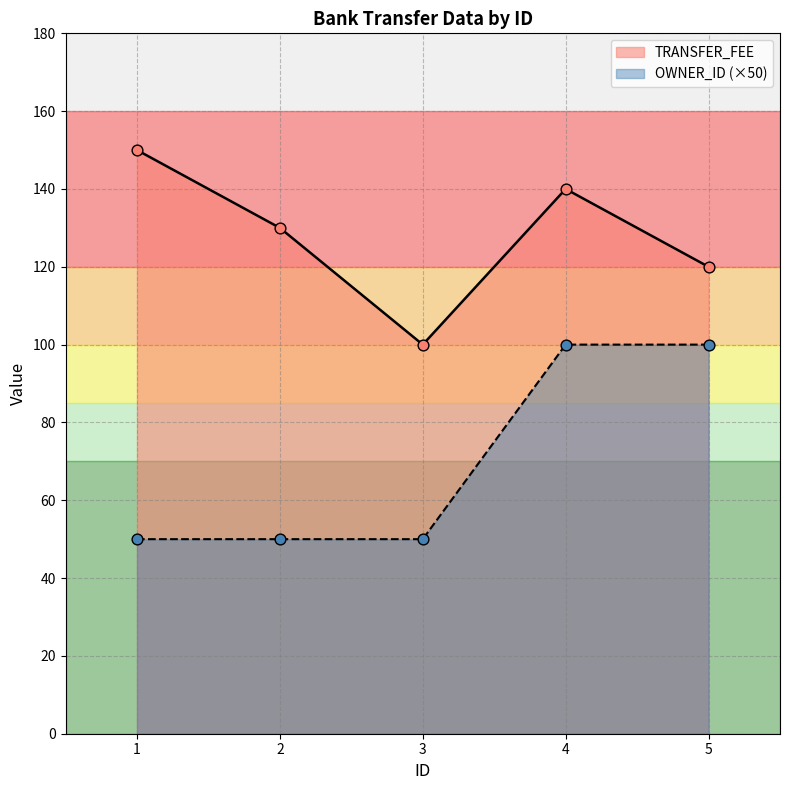

What are all the series names shown in the legend?

TRANSFER_FEE, OWNER_ID (×50)